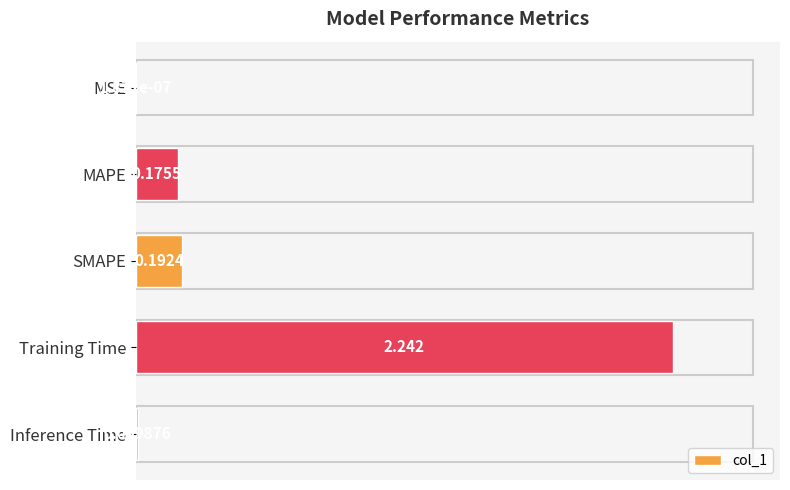

At which label is the value closest to 1?

SMAPE